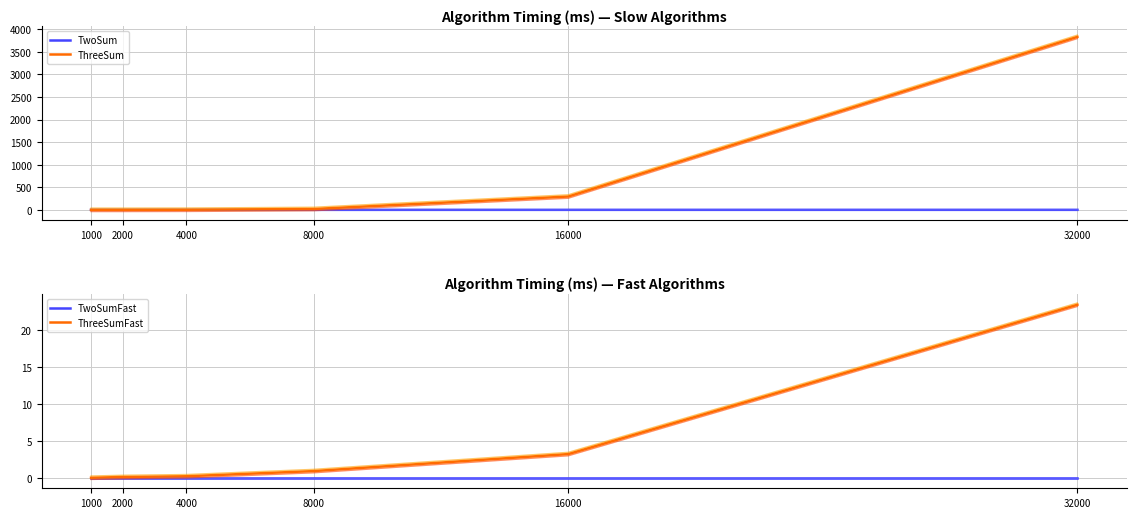

Is it true that TwoSumFast equals 0.0 at 32000?

True